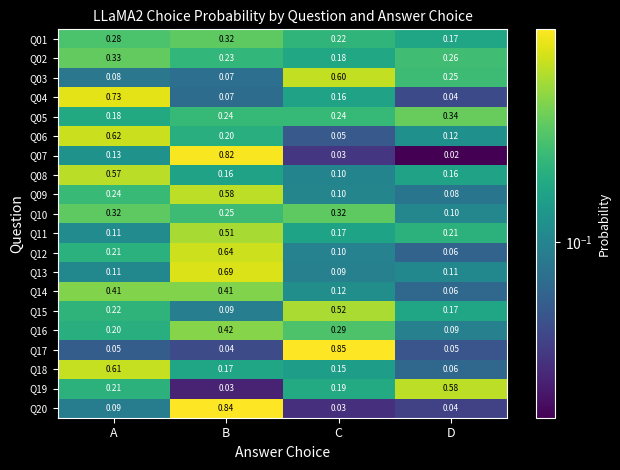

Rank the categories by Q11 value from lowest to highest.

A, C, D, B